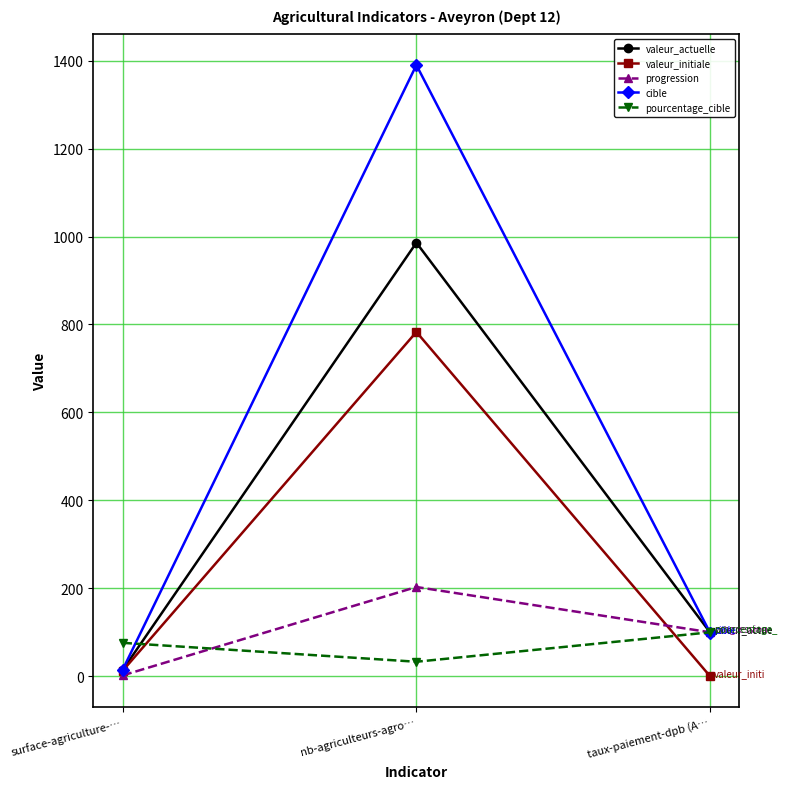

Rank the series at nb-agriculteurs-agro… from lowest to highest value.

pourcentage_cible, progression, valeur_initiale, valeur_actuelle, cible